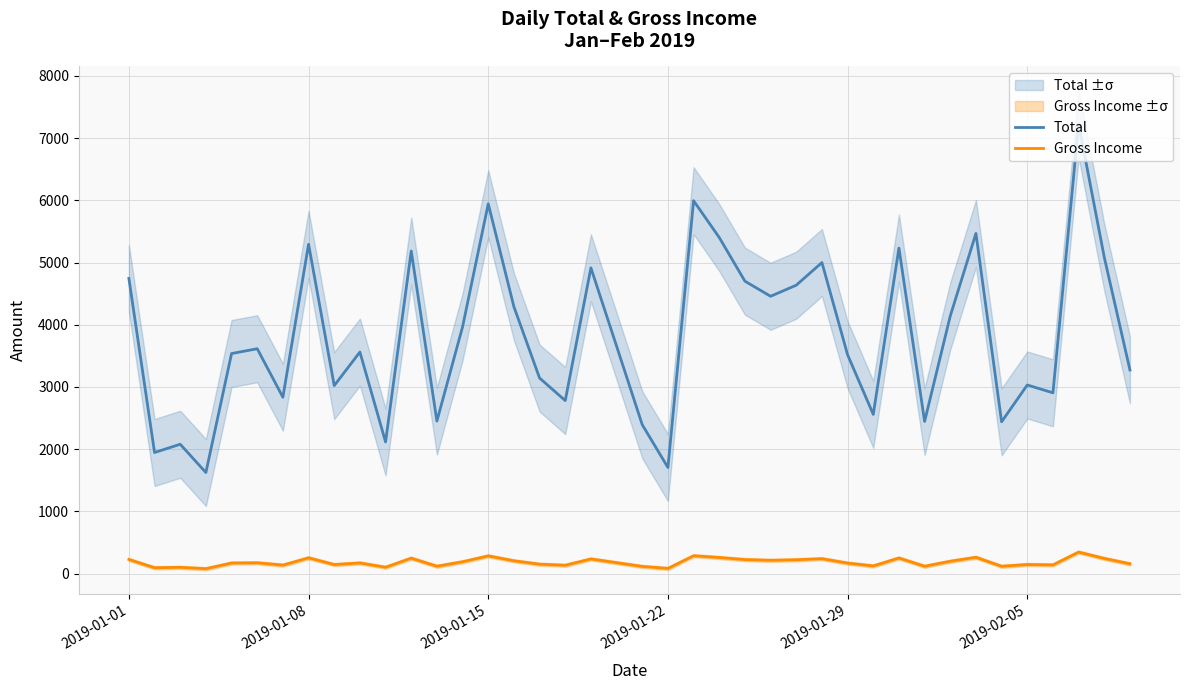

How many data points in Total are less than 3614?

20